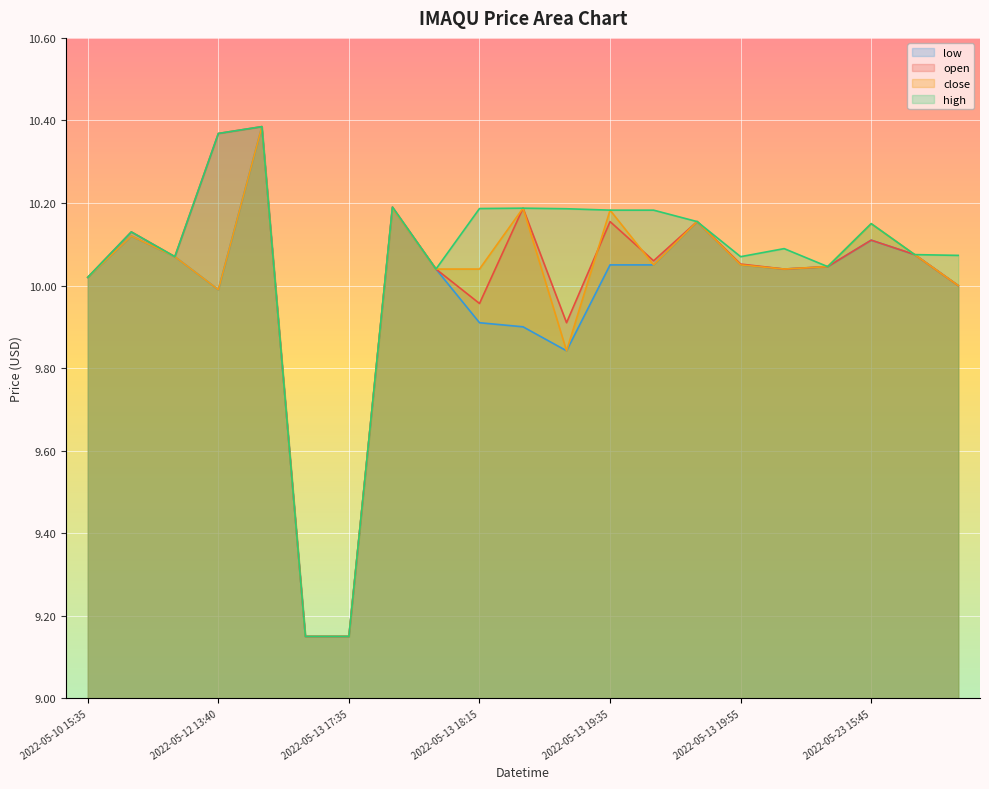

True or false: close has more than 2 points higher than both neighbors.

True